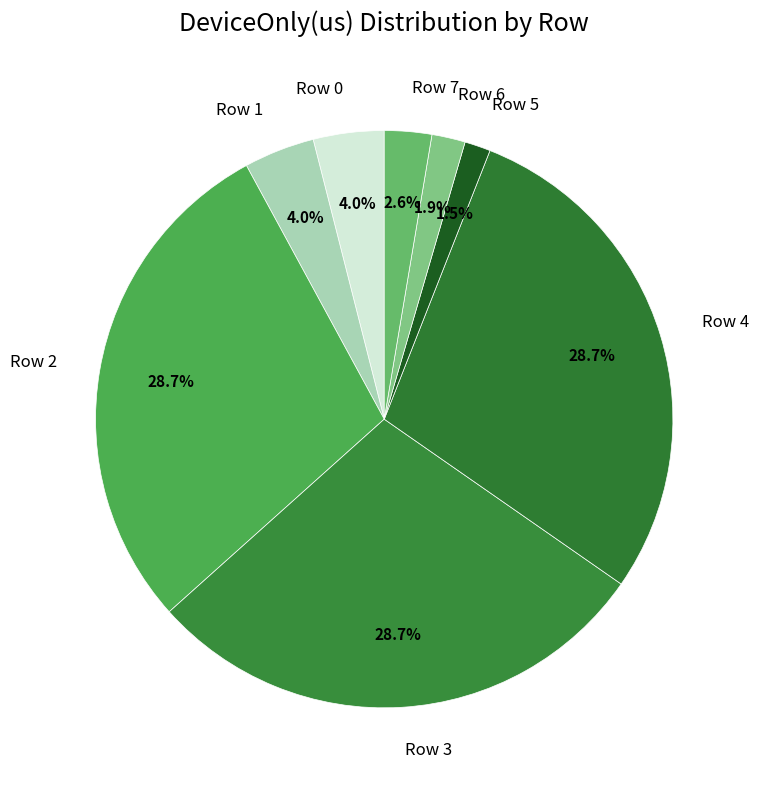

Count the number of slices in the pie.

8